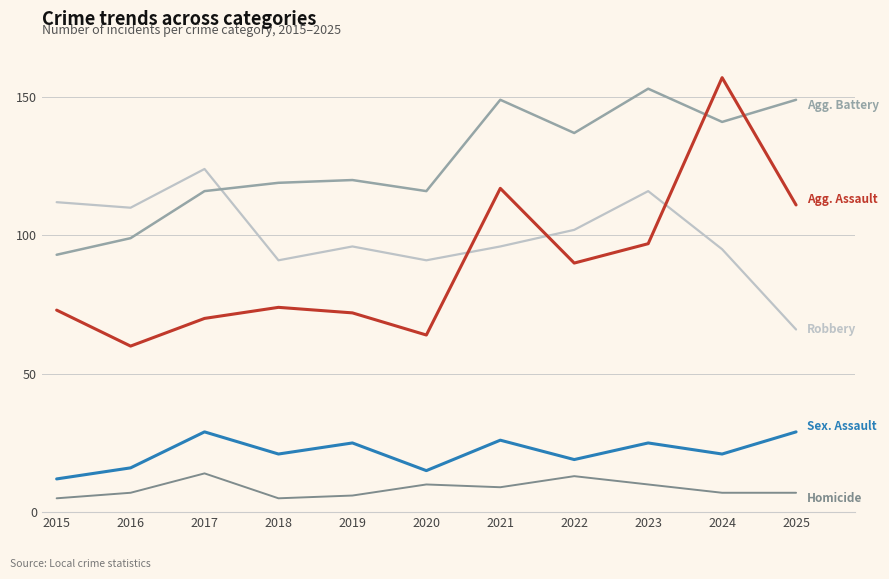

What is the difference between the highest and lowest values at 2022?

124